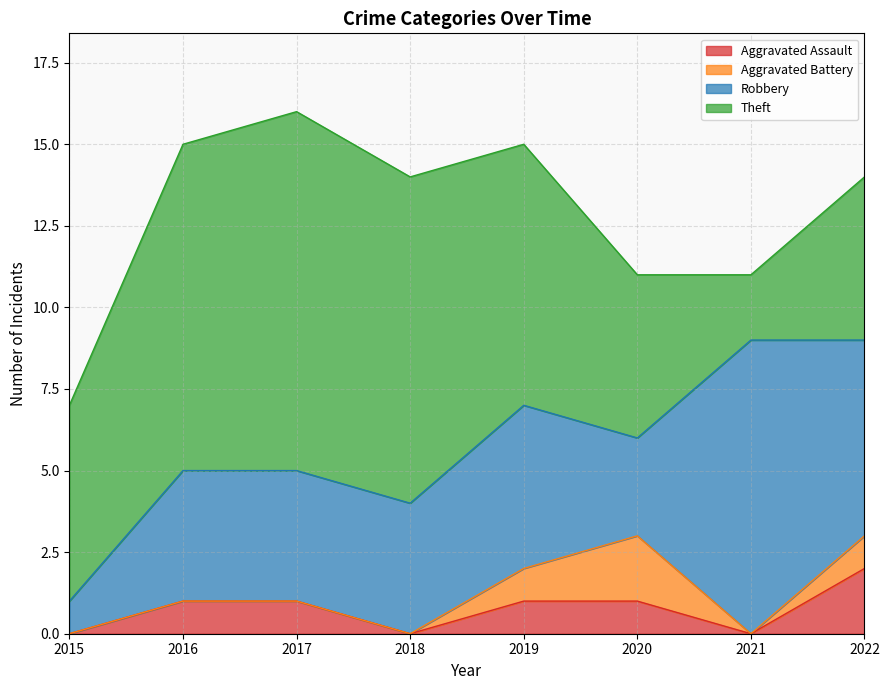

At which label does Aggravated Assault first exceed 1?

2022